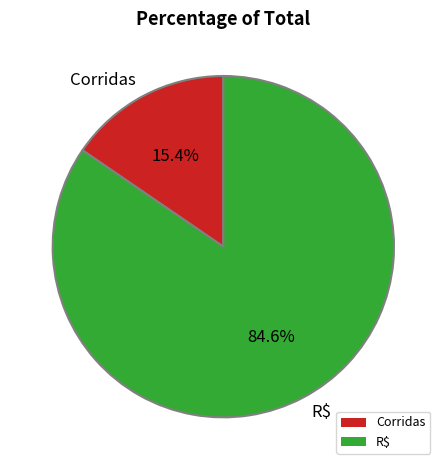

To the nearest percent, what is the average slice percentage?

50%